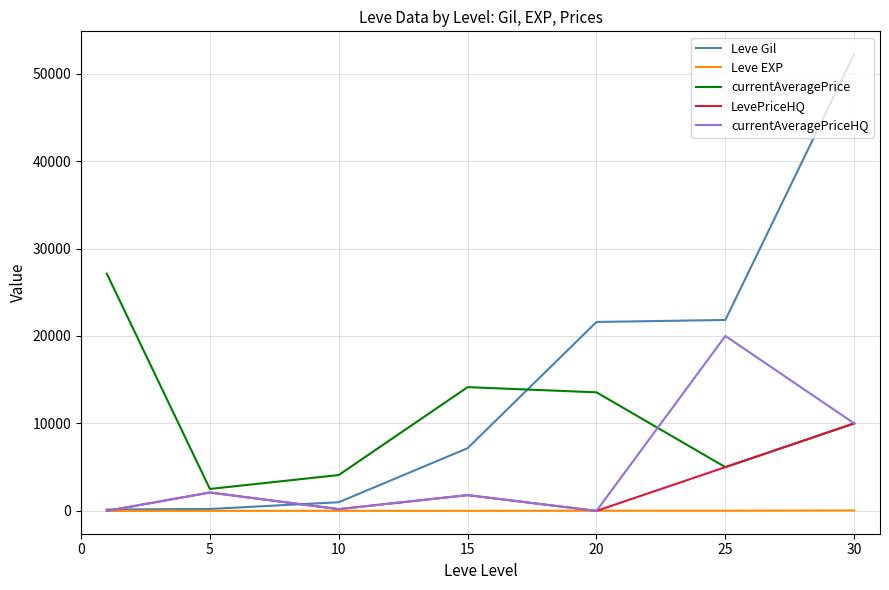

List the series in order of their peak value, highest first.

Leve Gil, currentAveragePrice, currentAveragePriceHQ, LevePriceHQ, Leve EXP